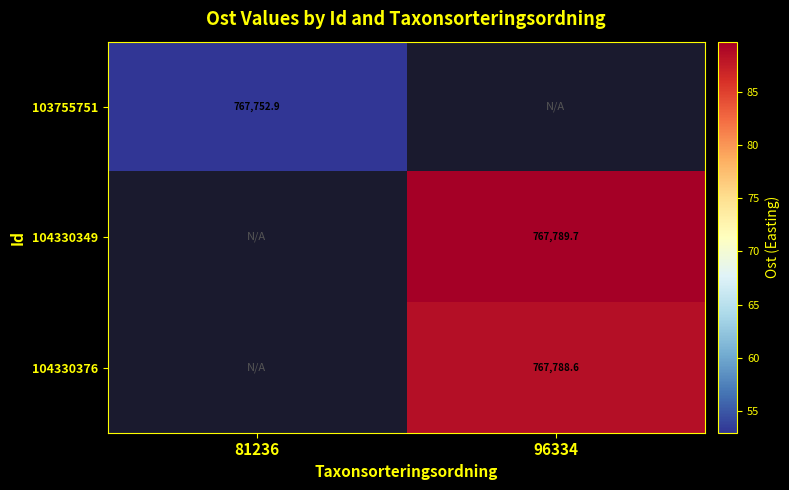

What is the lowest value of the 103755751 series?

767752.9